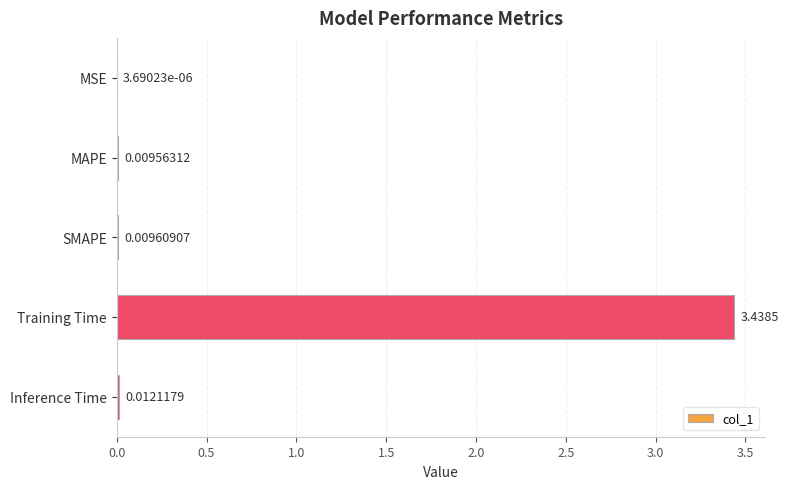

What is the change in value from Training Time to Inference Time?

-3.4